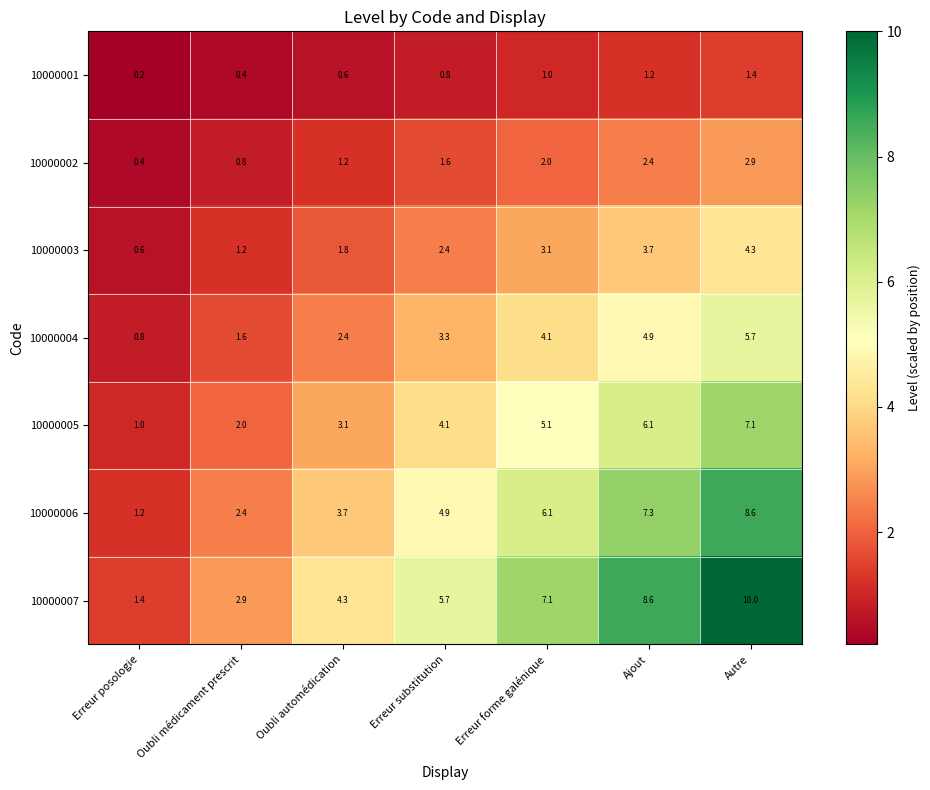

The value of 10000005 at Erreur posologie is 1.0. True or false?

True